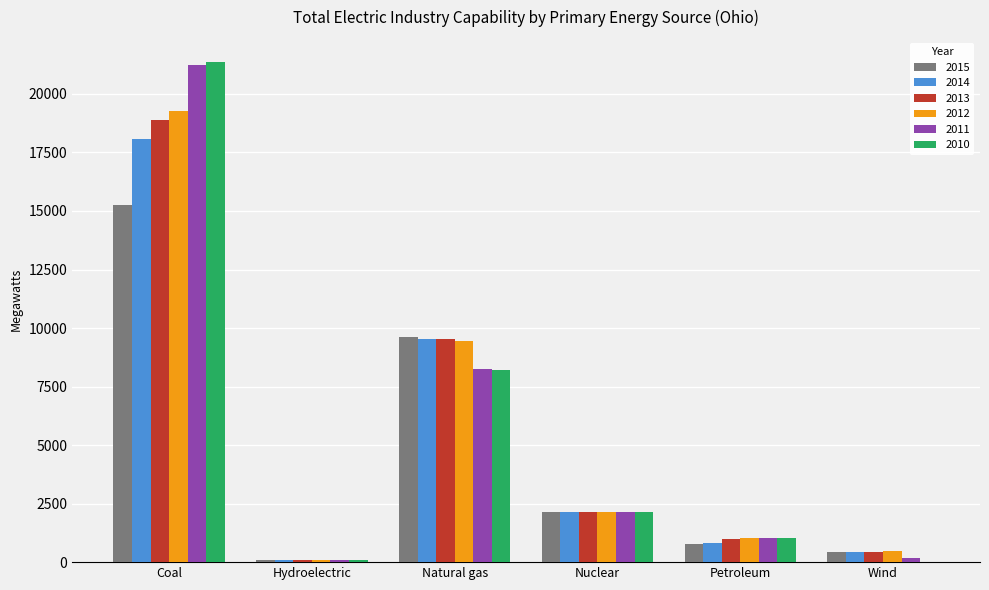

True or false: 2014 has a value of 2134 at Nuclear.

True